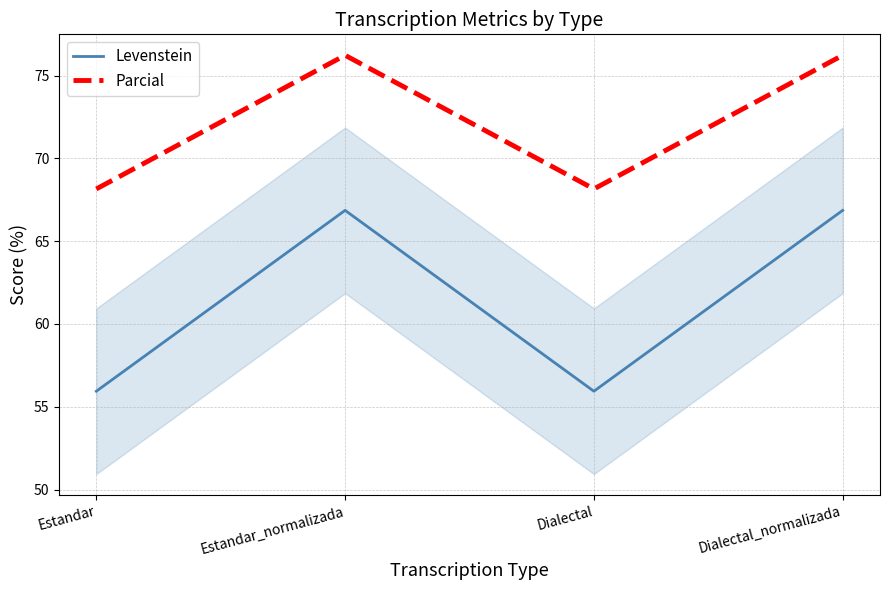

What is the smallest value displayed?

55.9